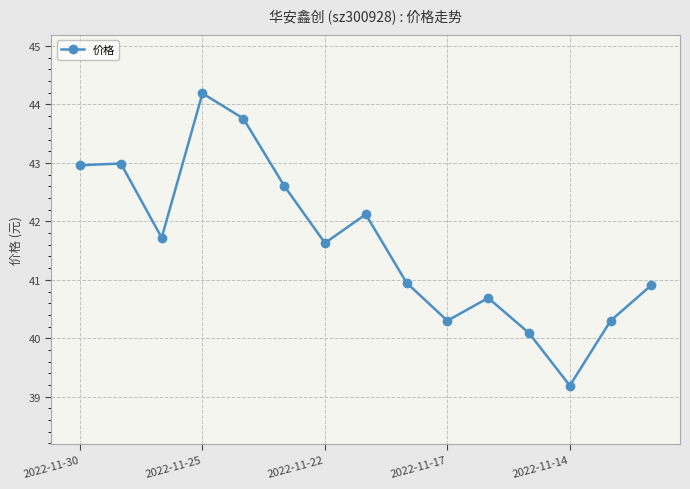

What is the value of the 10th point from the left?

40.3